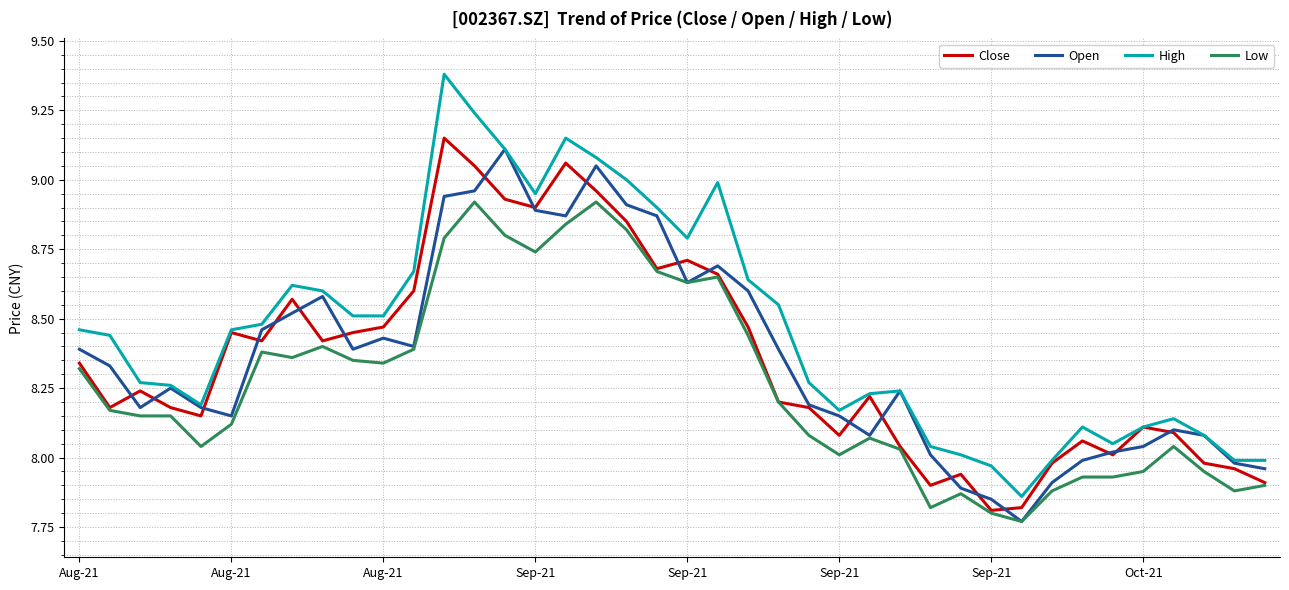

Is this an area chart (filled region under the line)?

No